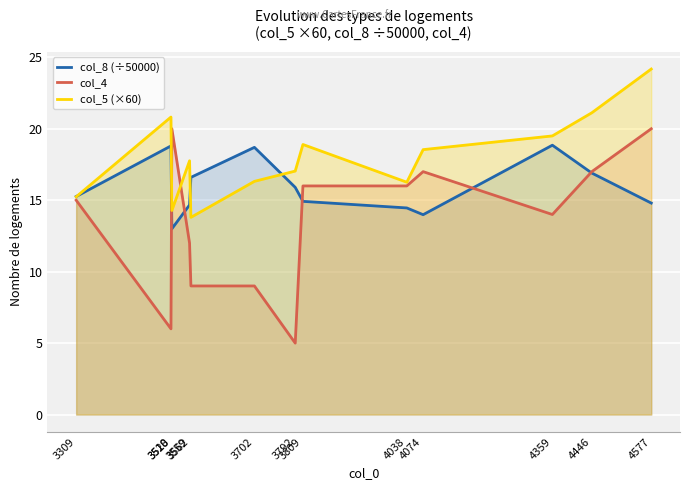

Where do col_8 (÷50000) and col_5 (×60) first cross each other?

3309 and 3518